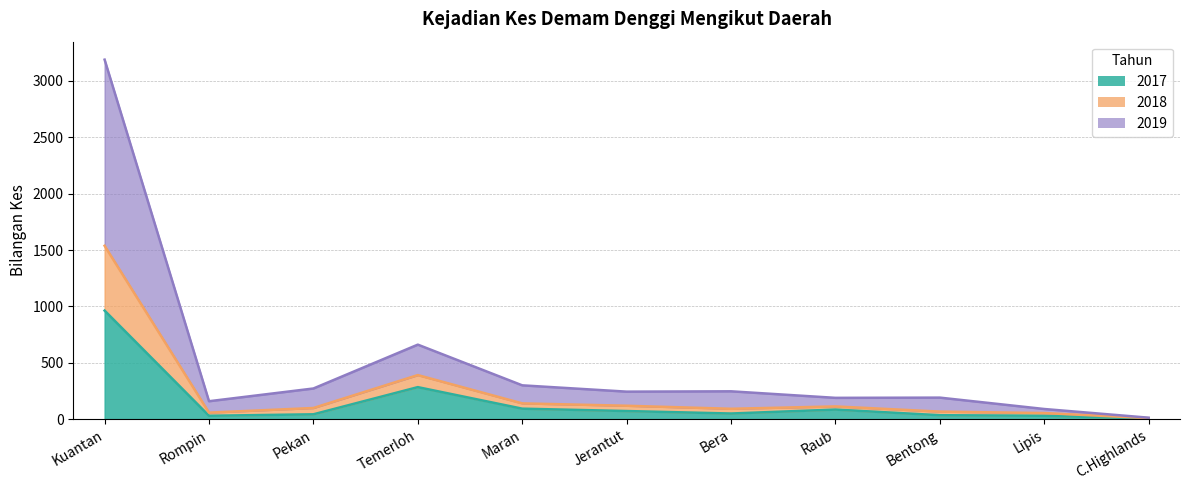

What is the sum of the 2017 values at Raub and Temerloh?

369